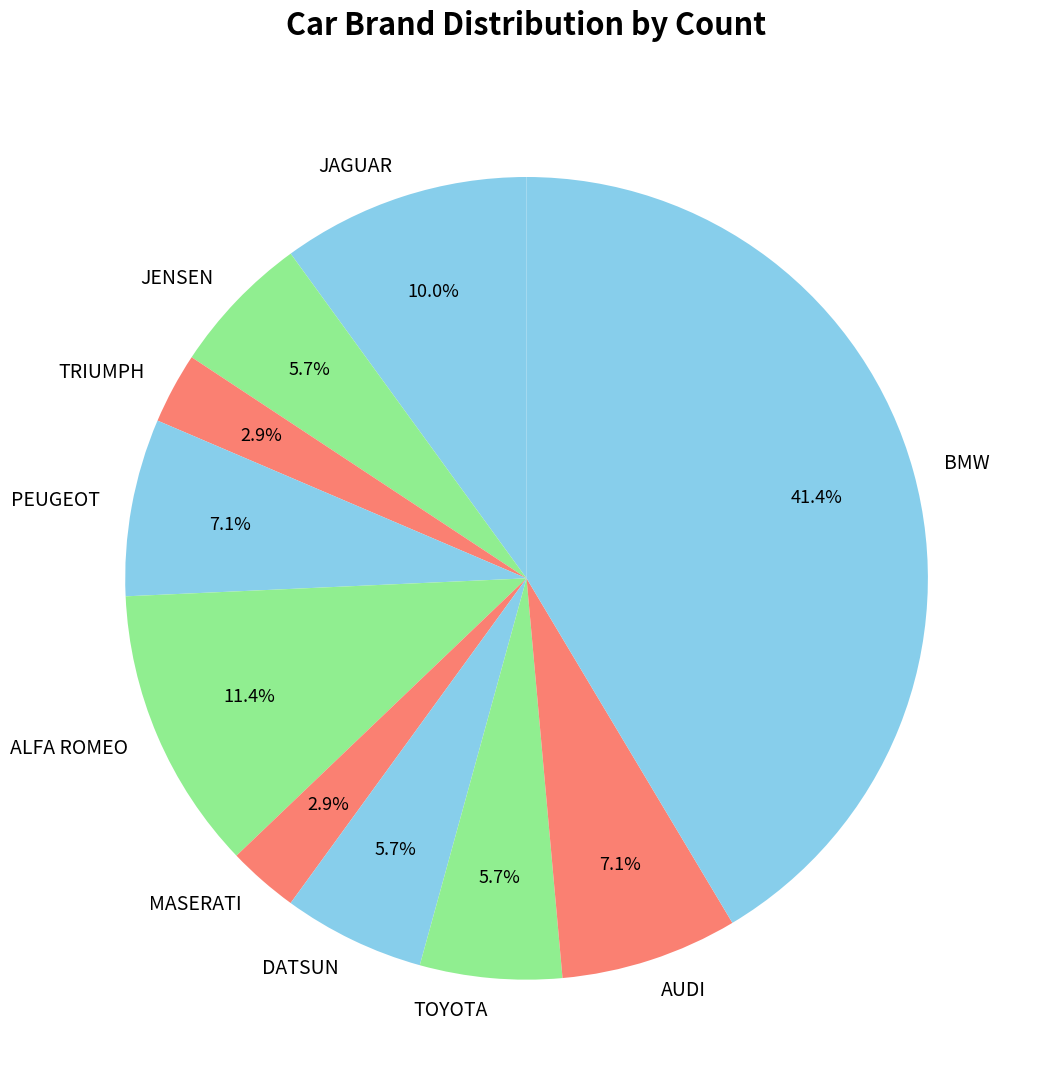

To the nearest percent, what is the combined percentage of ALFA ROMEO and JENSEN?

17%